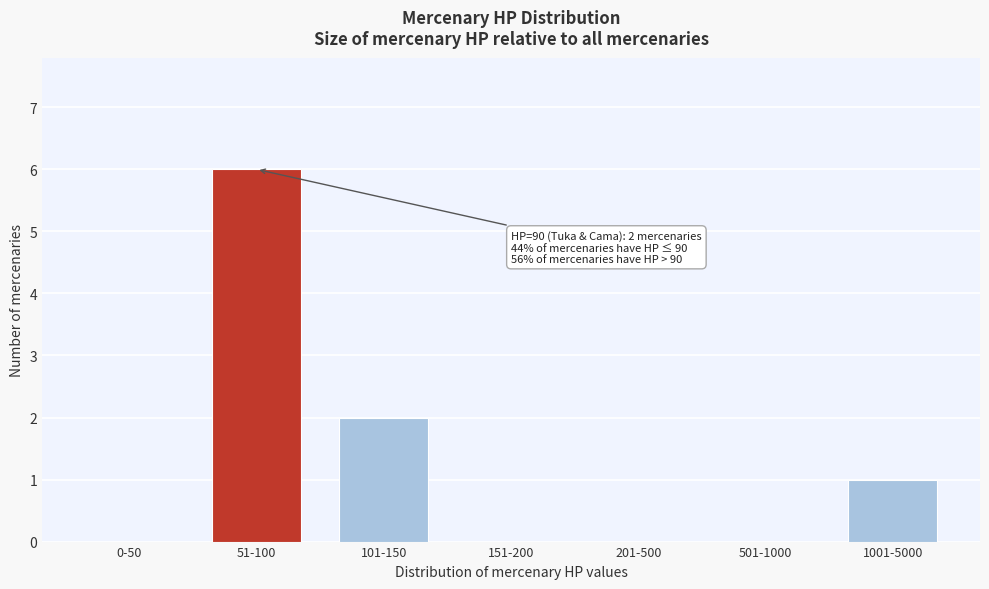

Reading left to right, what are all the values shown in this chart?

0-50=0	51-100=6	101-150=2	151-200=0	201-500=0	501-1000=0	1001-5000=1